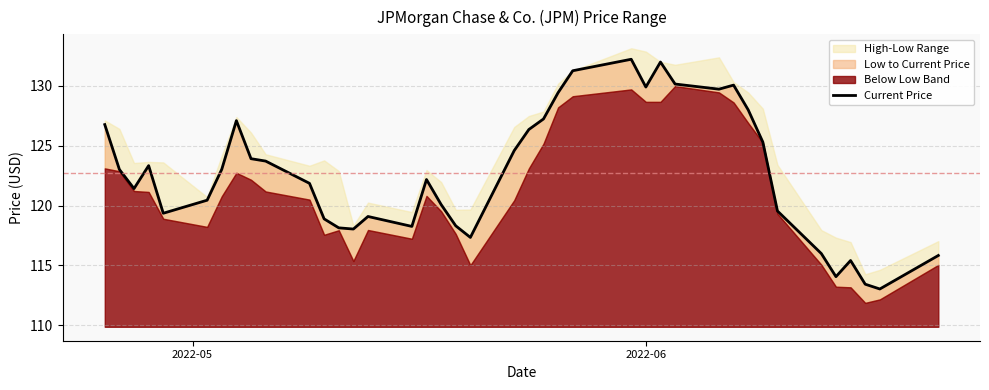

What is the greatest value displayed?

132.2